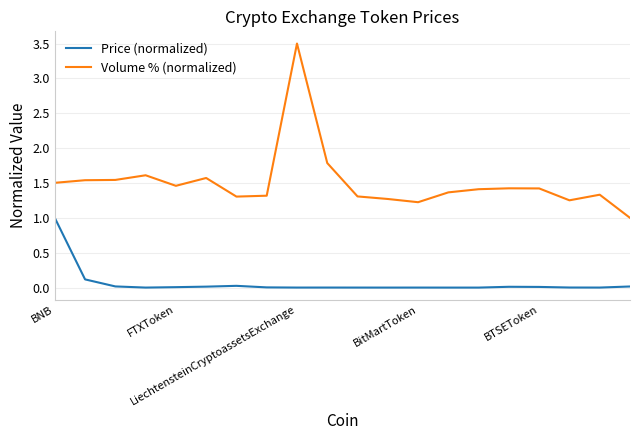

Which series has the widest spread of values?

Volume % (normalized)